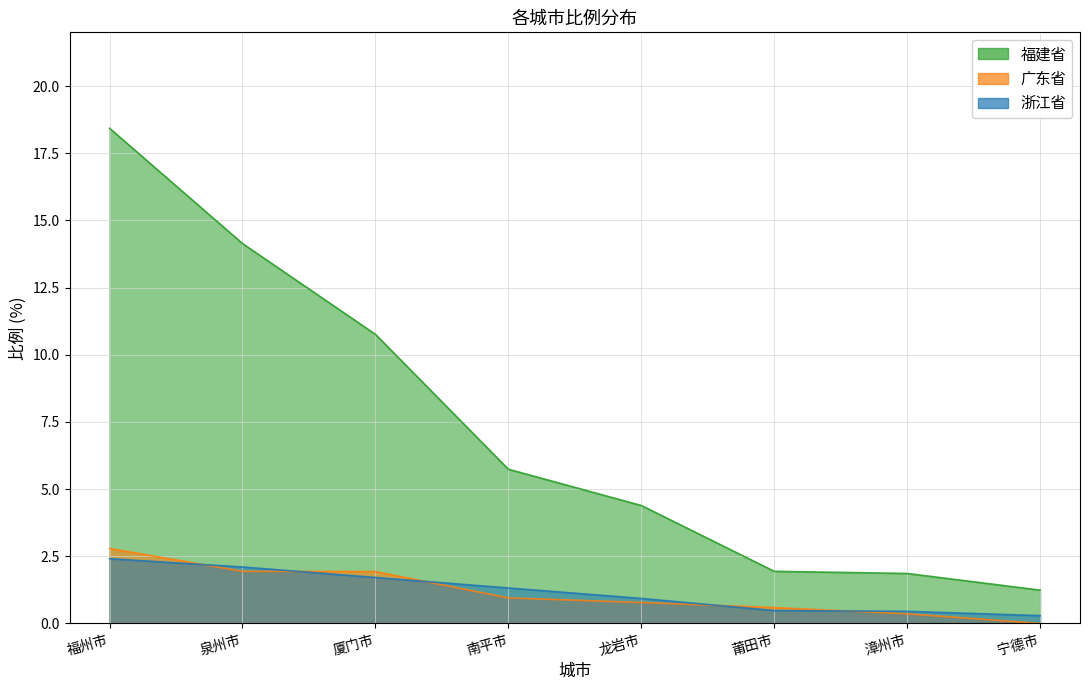

True or false: 浙江省 has more than 0 interior local peaks.

False